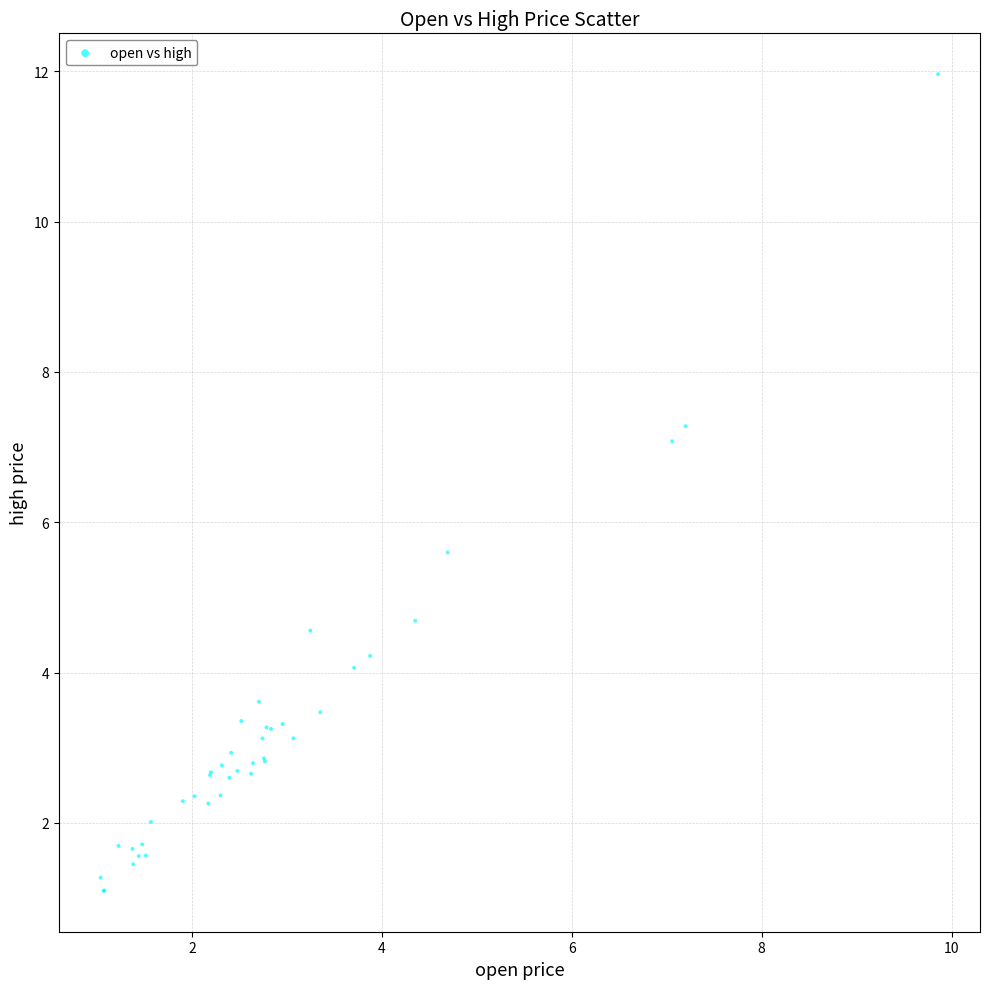

What Y value in the scatter plot is closest to 6?

5.6